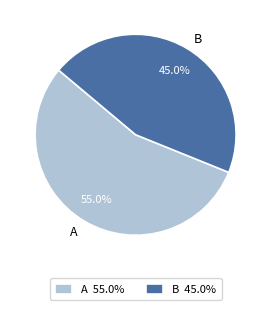

Is there any slice that represents more than half of the pie?

Yes